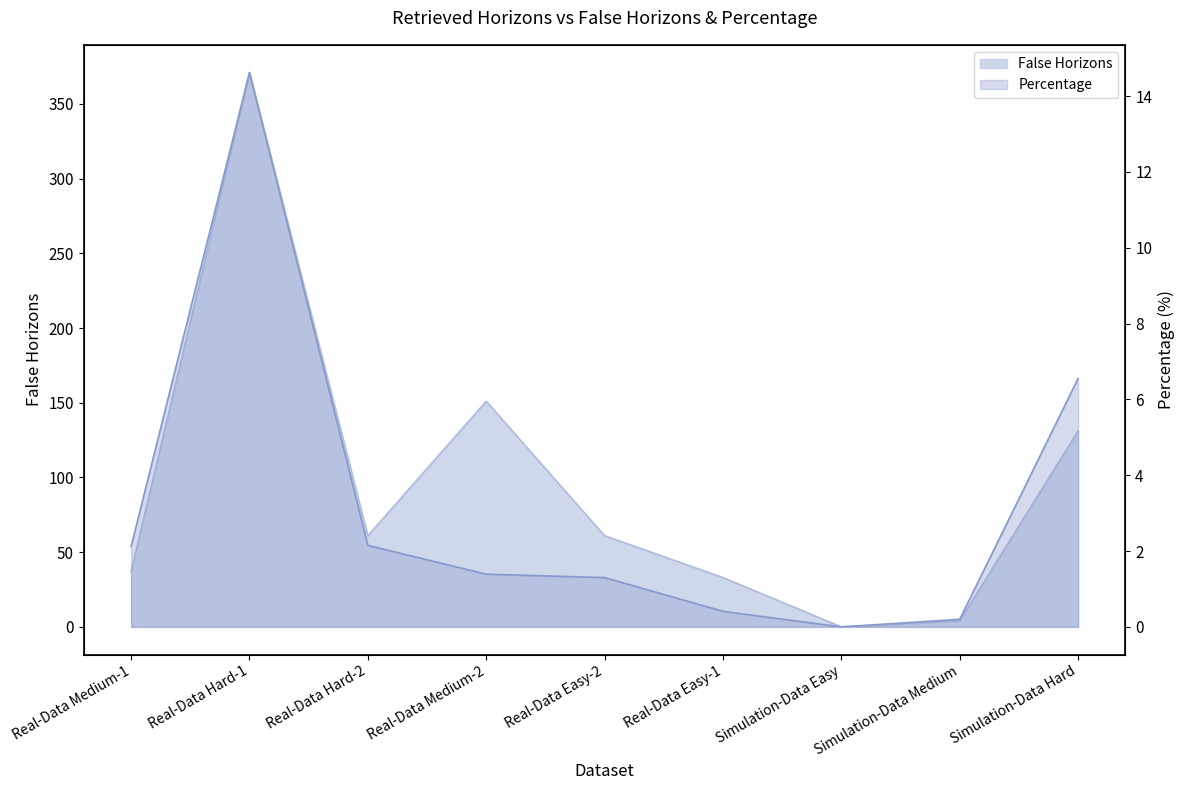

At which category does False Horizons reach its first local peak?

Real-Data Hard-1